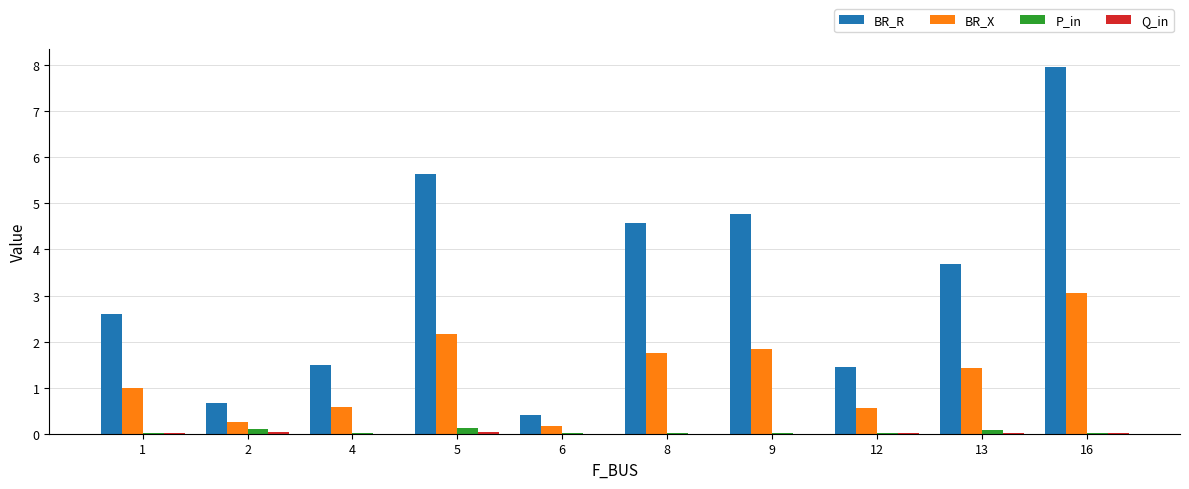

At which category is the sum across all series the highest?

16